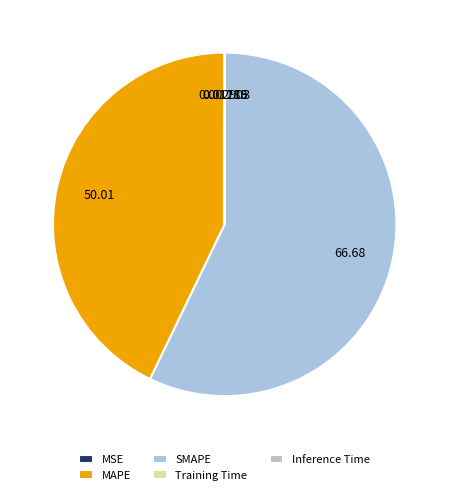

What is the largest slice in the pie chart?

SMAPE